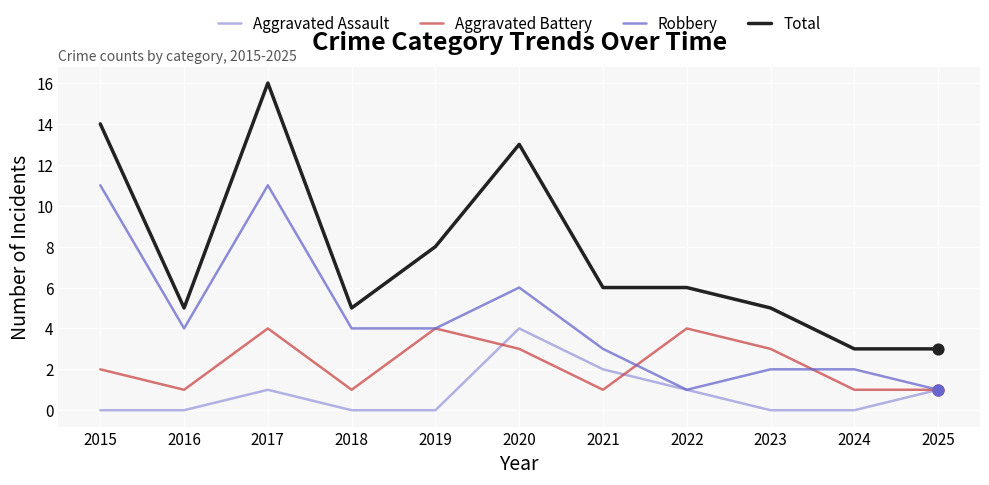

Which series has the largest total across all categories?

Total